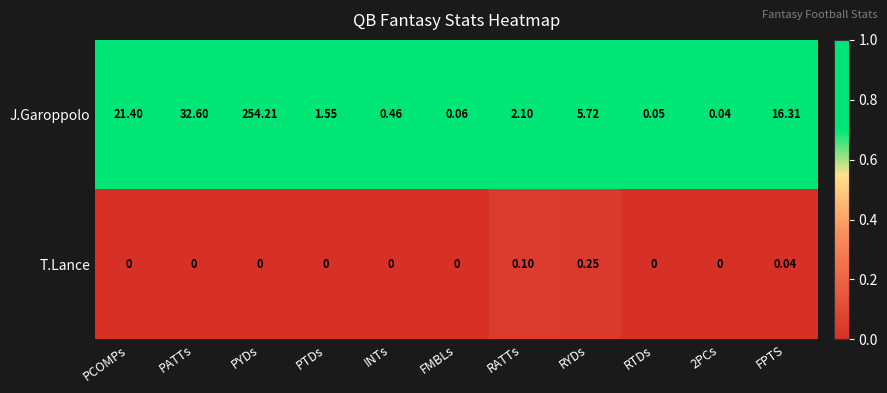

Rank the series at PATTs from lowest to highest value.

T.Lance, J.Garoppolo